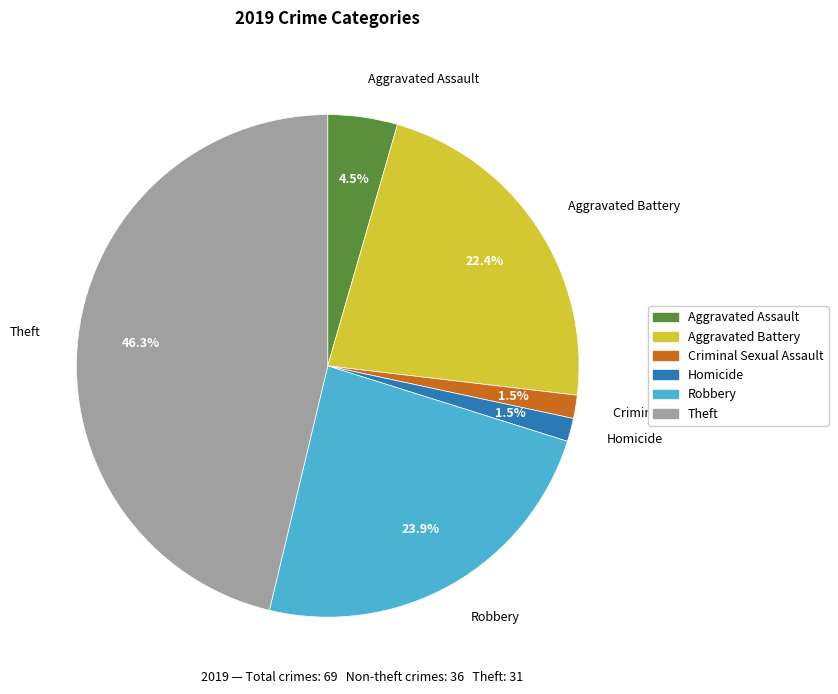

Is there any slice that represents more than half of the pie?

No